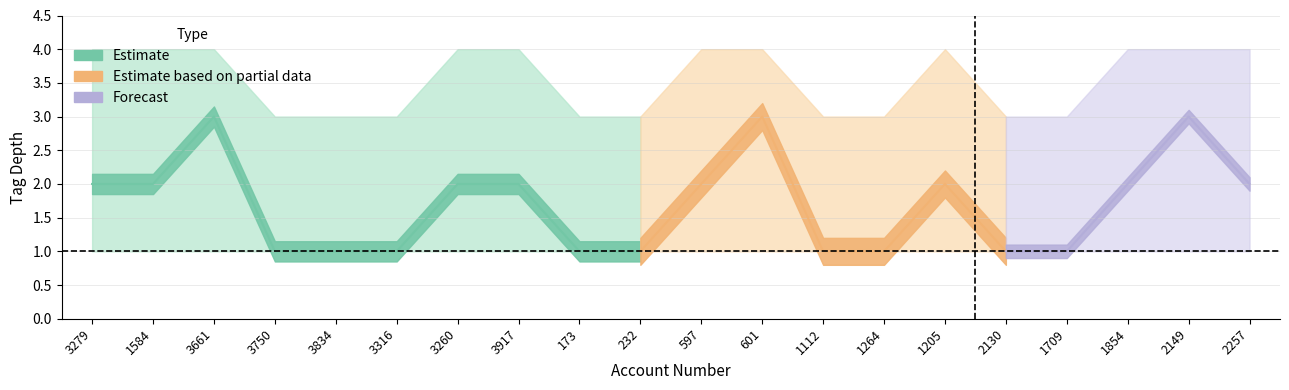

How many series are shown in this chart?

3